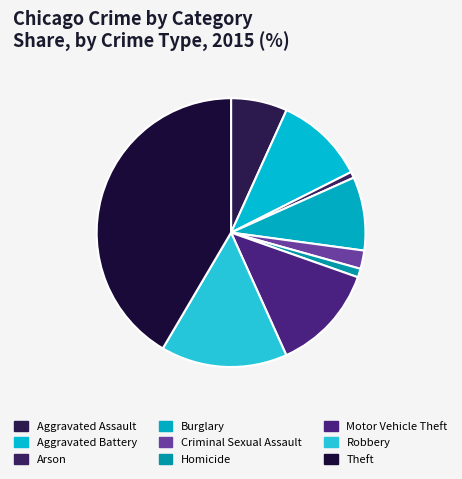

Which has a higher value, Robbery or Criminal Sexual Assault?

Robbery